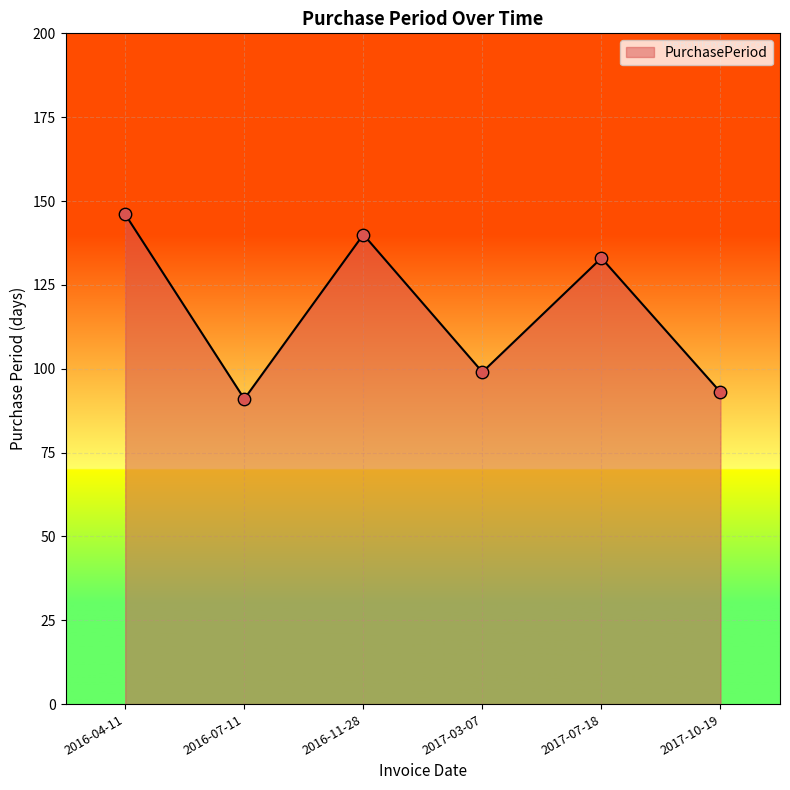

What is the ratio of the value at 2017-03-07 to the value at 2016-04-11?

0.7